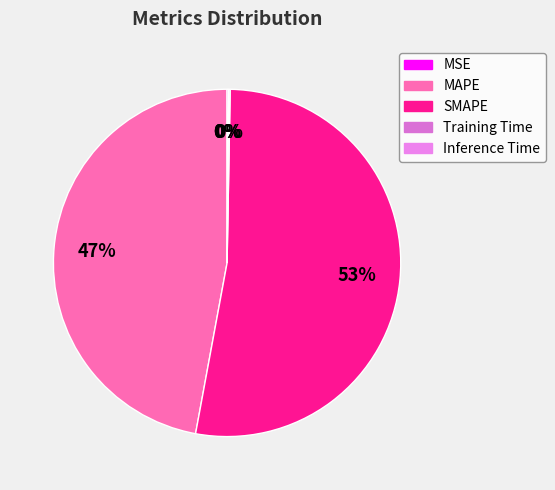

Which slice is the smallest?

MSE